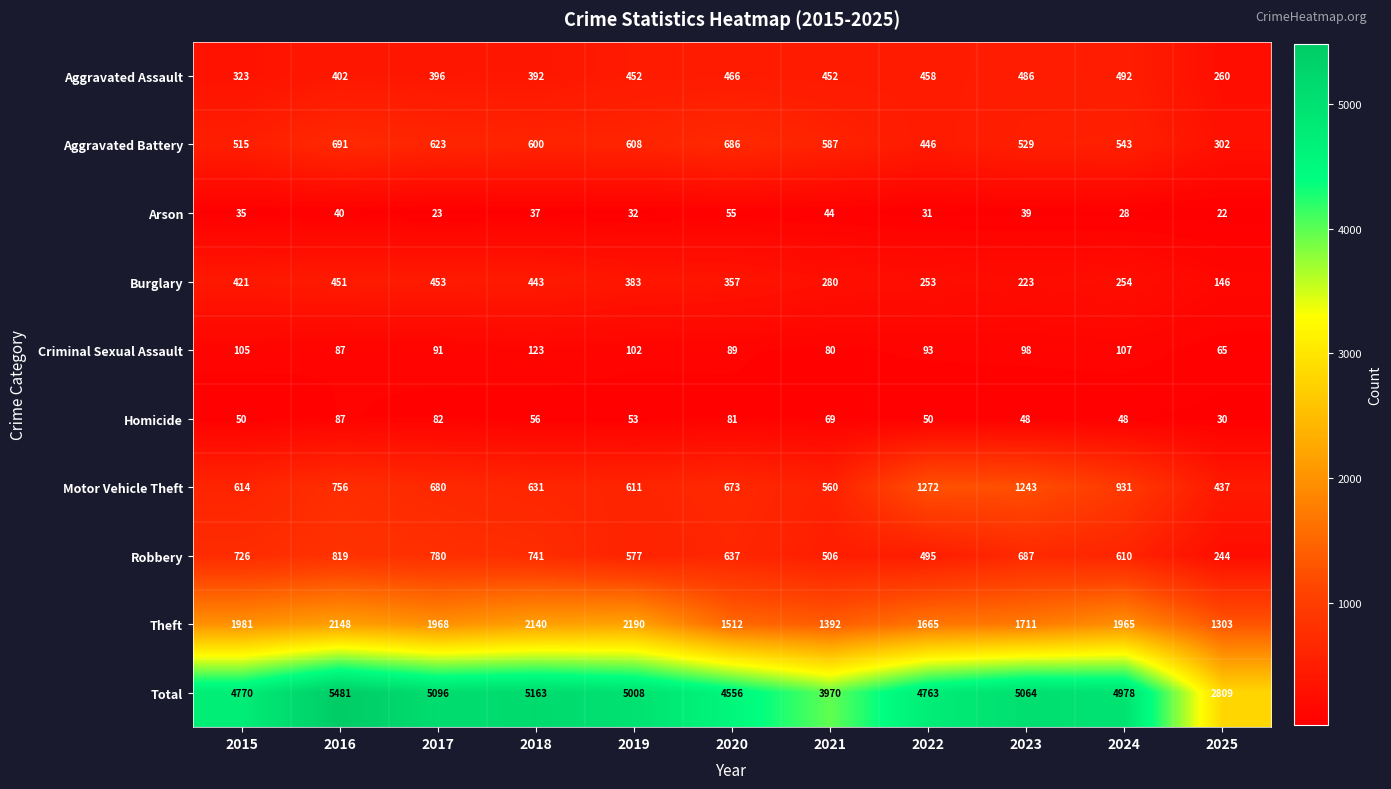

What is the total value across all series at 2016?

10962